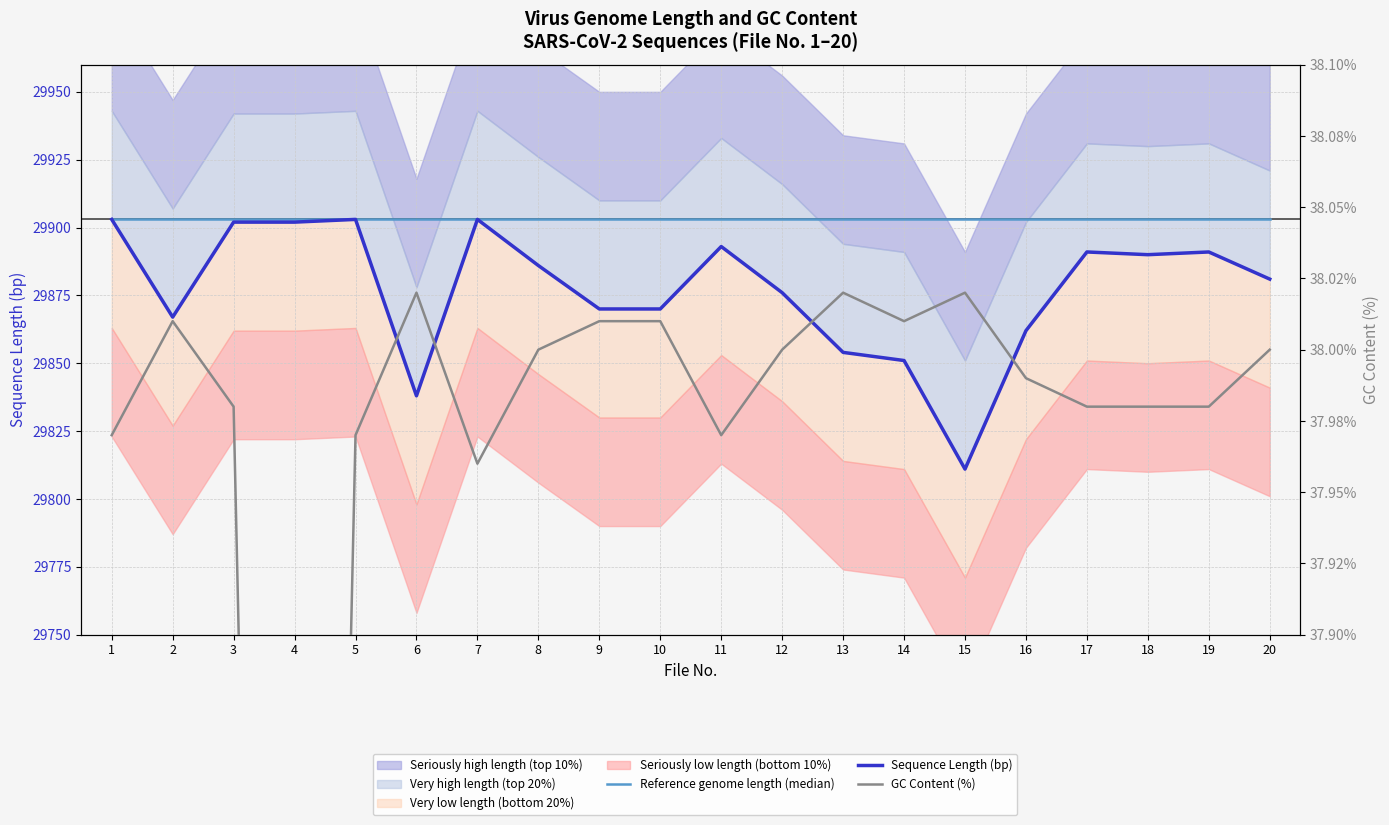

Which series has the widest spread of values?

Sequence Length (bp)